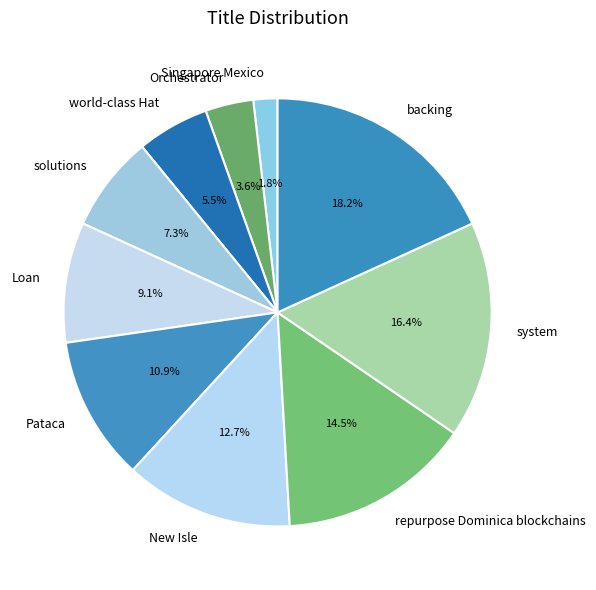

Which category has the smallest portion of the pie?

Singapore Mexico